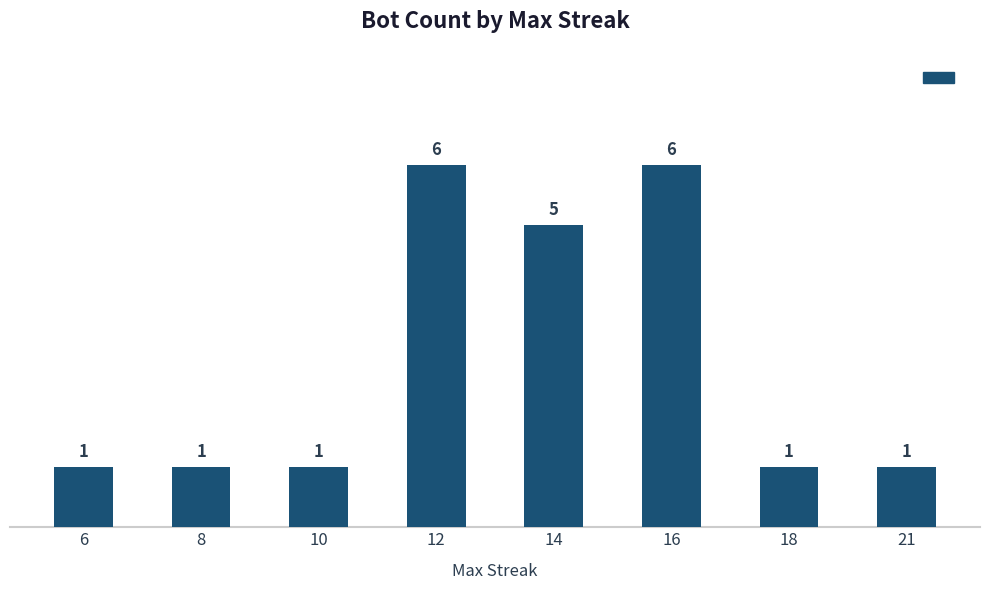

How many data points does each series have?

8